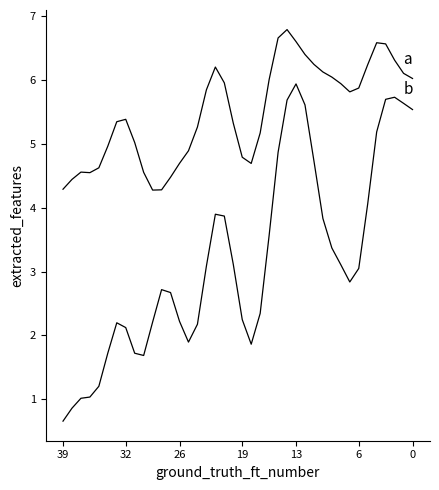

How many interior local peaks does the b series have?

5